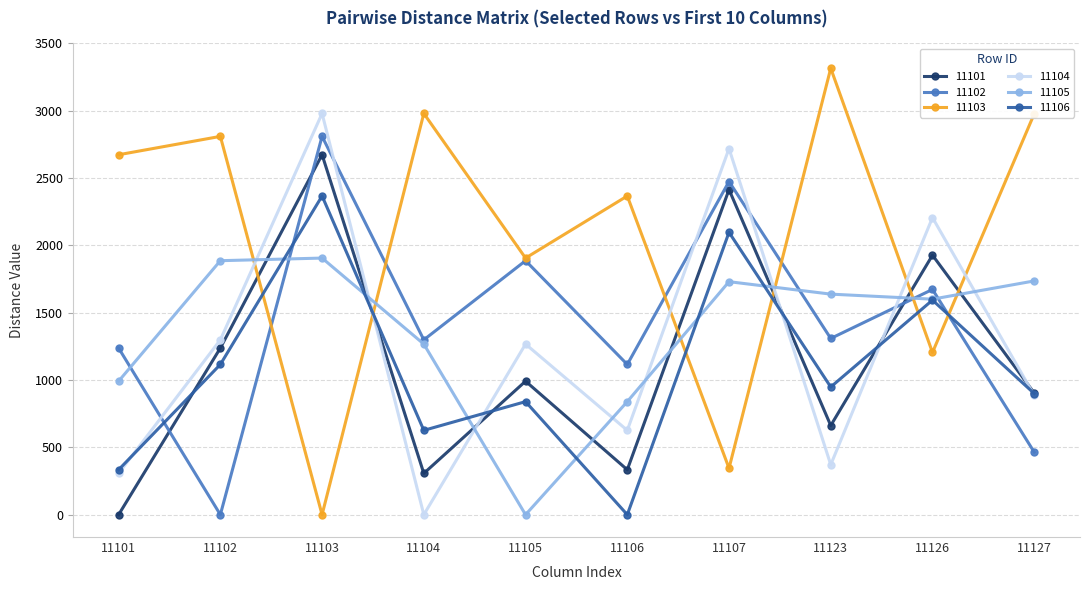

At which label does 11106 reach its peak?

11103